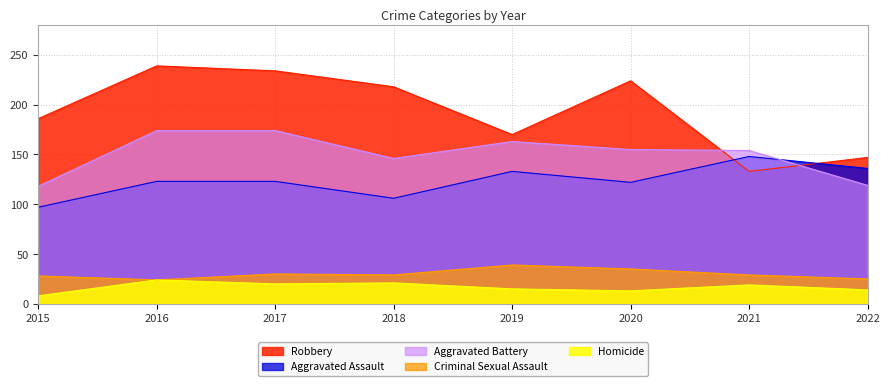

What are all the series names shown in the legend?

Robbery, Aggravated Assault, Aggravated Battery, Criminal Sexual Assault, Homicide